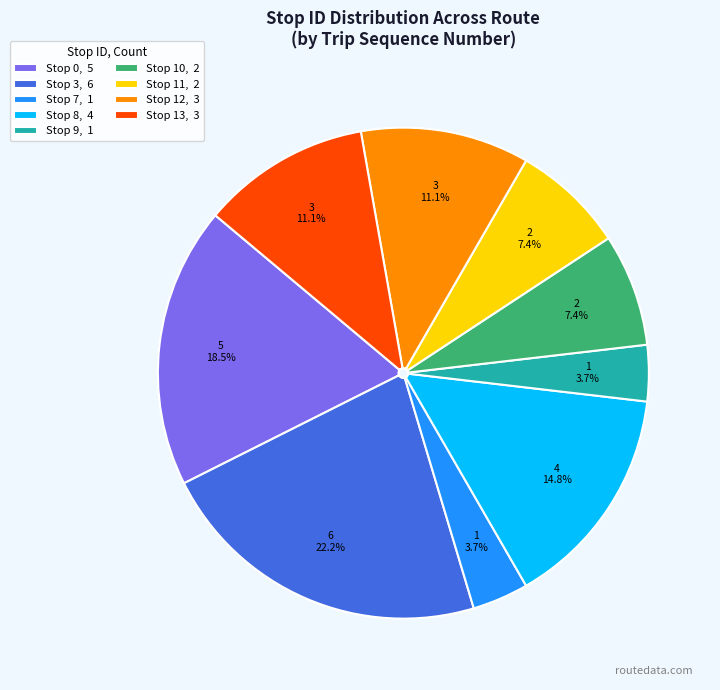

Is there a majority slice in this chart?

No